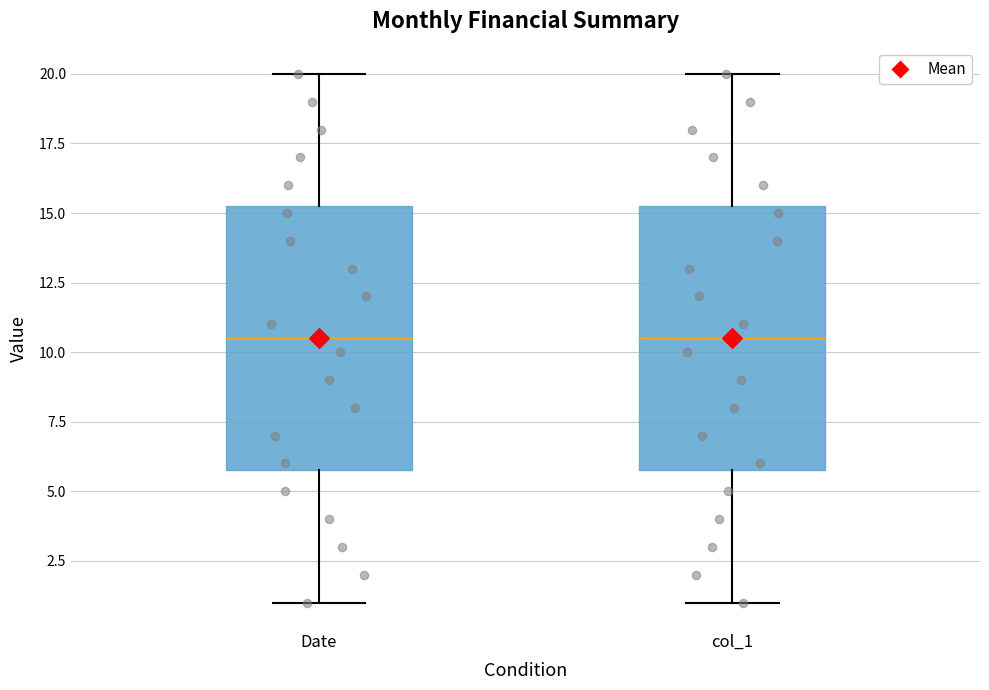

Reading left to right, transcribe this box plot: for each box, give where its median line is, the range the box spans, and where its two whiskers end, as read against the y-axis. The values are not printed on the chart, so give them approximately, as read against the axis.

Date: median 10.5, box 6.0 to 15.5, whiskers 1.0 to 20.0
col_1: median 10.5, box 6.0 to 15.5, whiskers 1.0 to 20.0